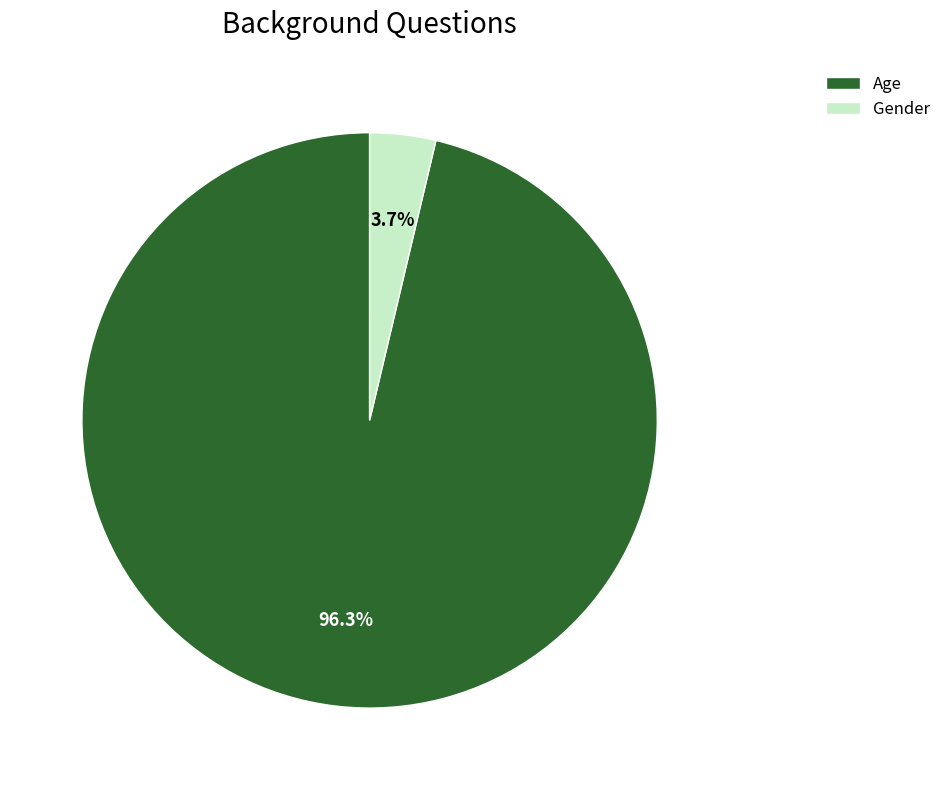

Combined, do Gender and Age account for over 50%?

Yes